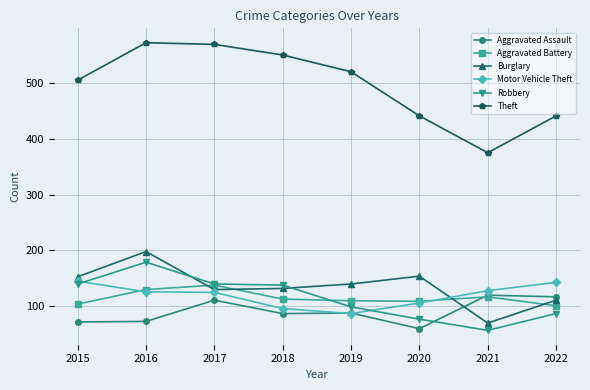

What is the average value of the Motor Vehicle Theft series?

120